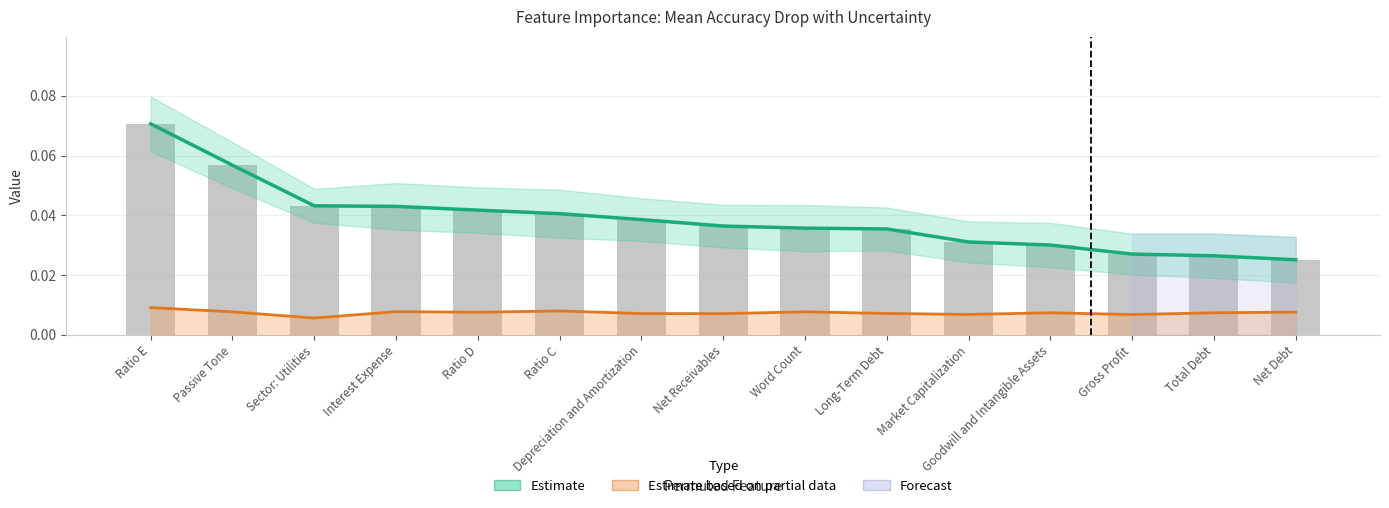

Between Depreciation and Amortization and Ratio C, which is larger?

Ratio C